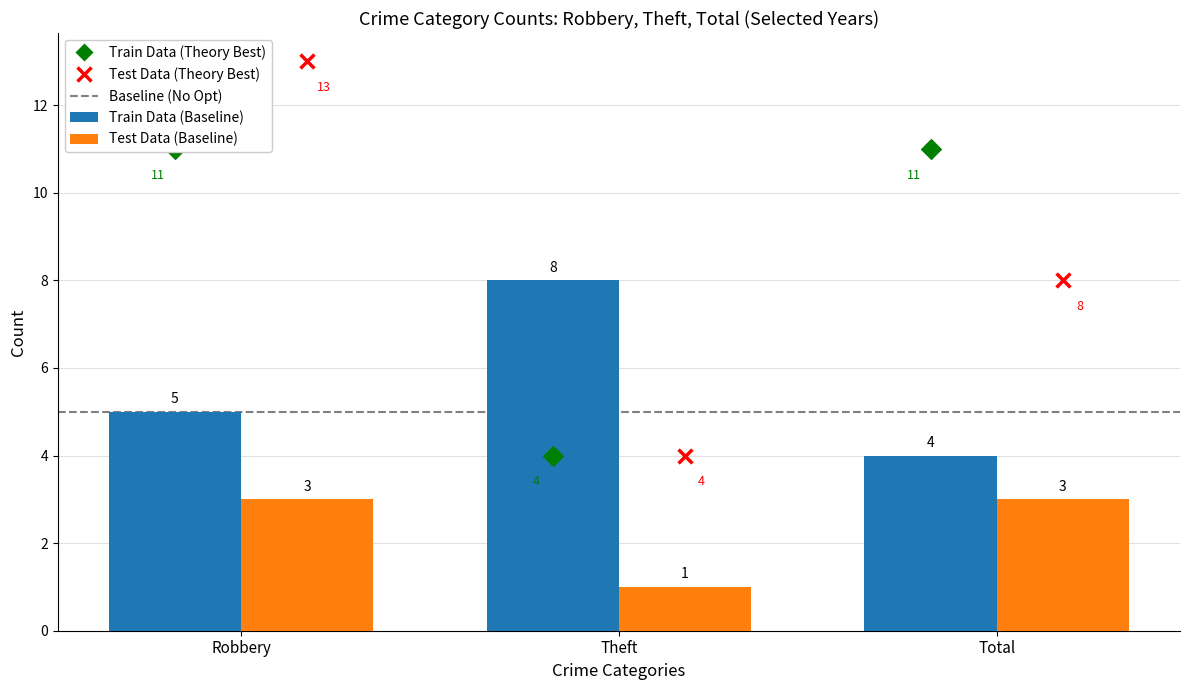

At which category is the sum across all series the highest?

Robbery